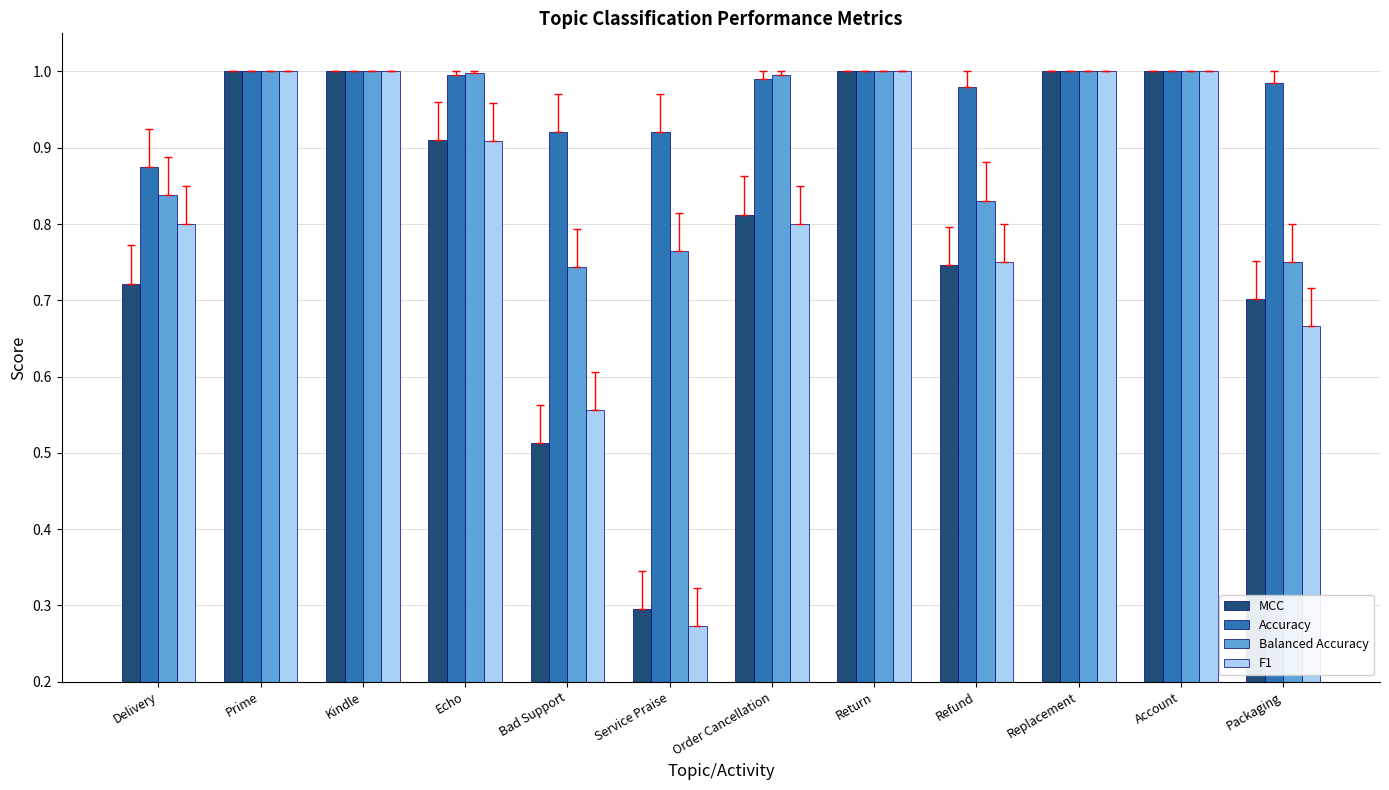

Which label corresponds to the smallest value in the chart?

Service Praise